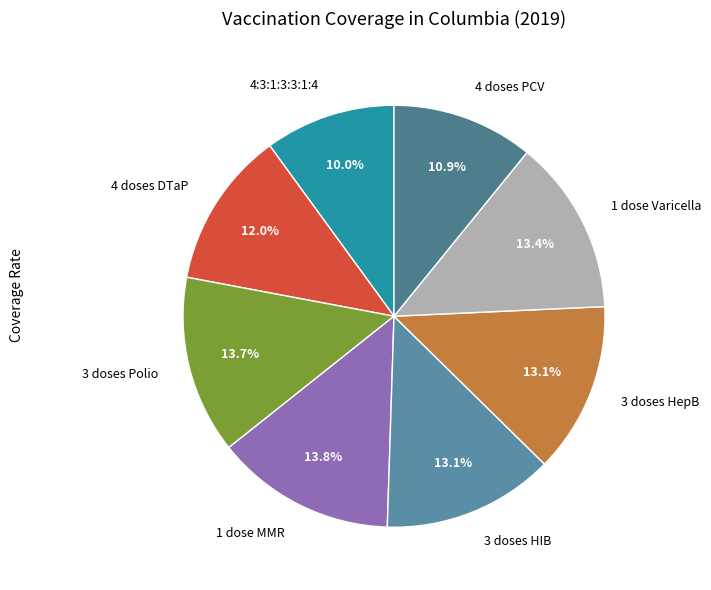

To the nearest percent, what portion does 4 doses DTaP represent?

12%